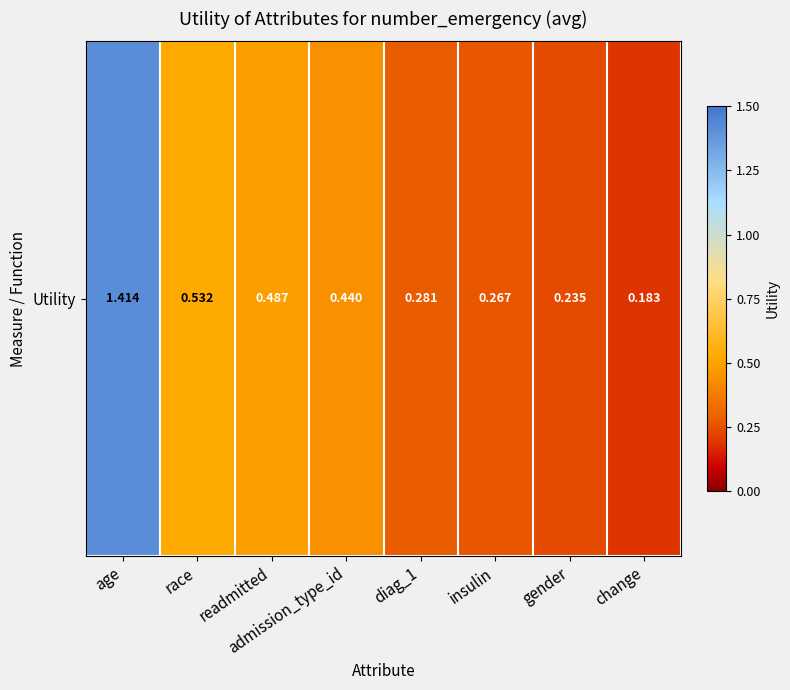

At which category does the chart reach its minimum across all series?

change